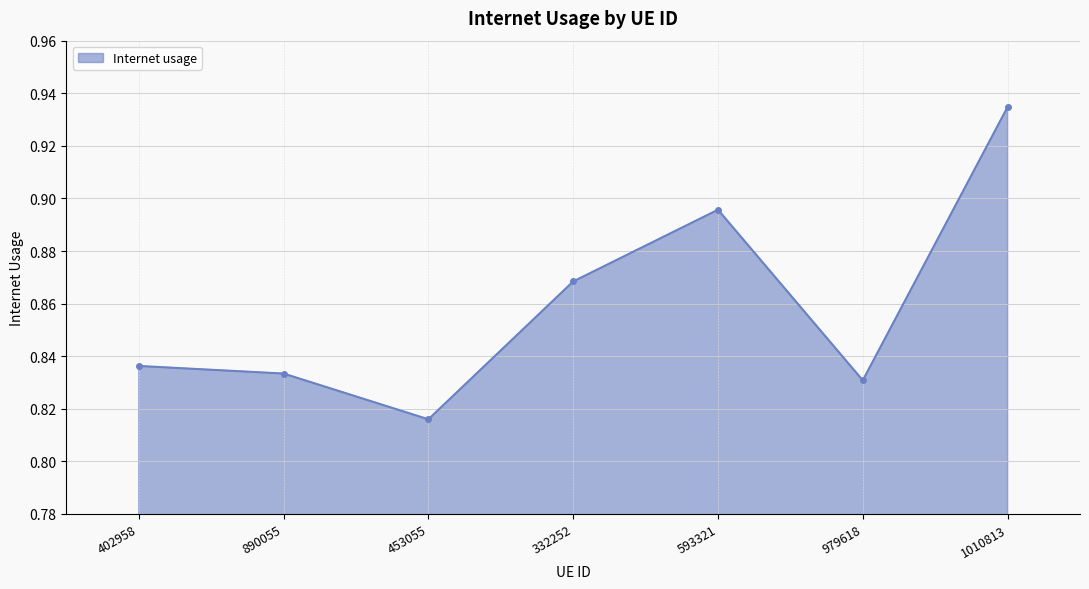

At which category does the chart reach its minimum across all series?

453055